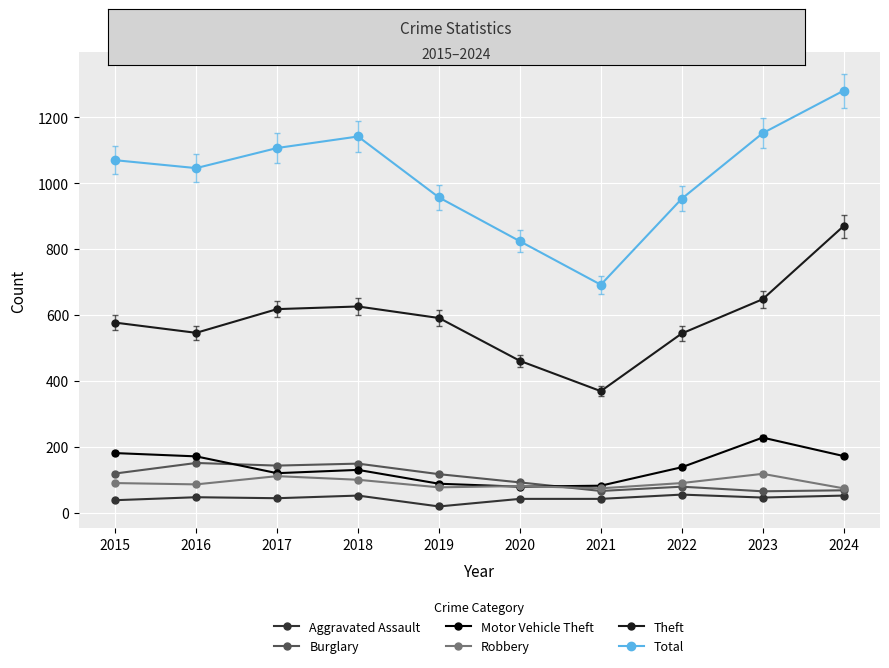

What is the difference between the Robbery values at 2021 and 2022?

16